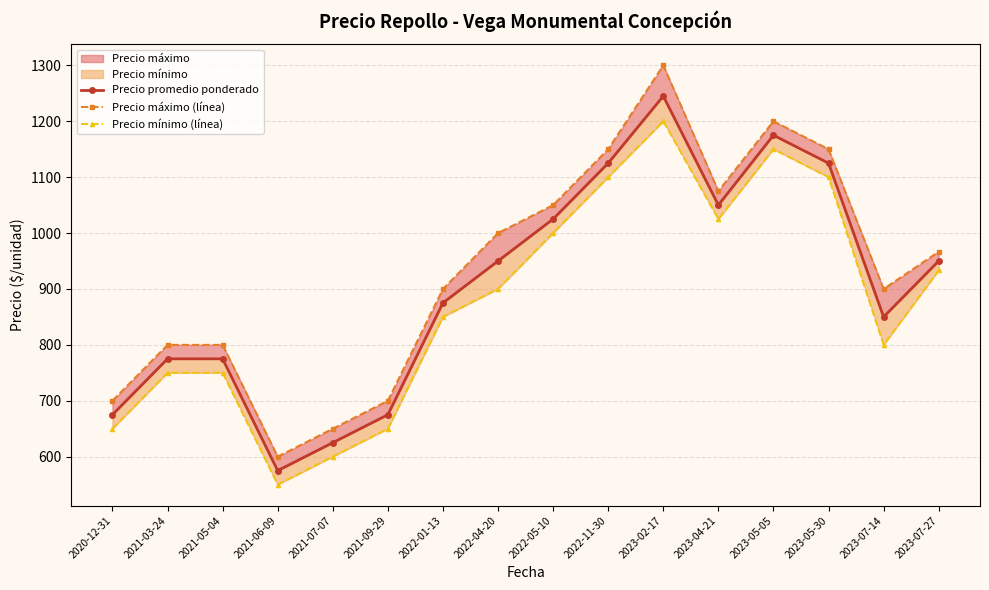

At which label is Precio máximo (línea) closest to 950?

2023-07-27